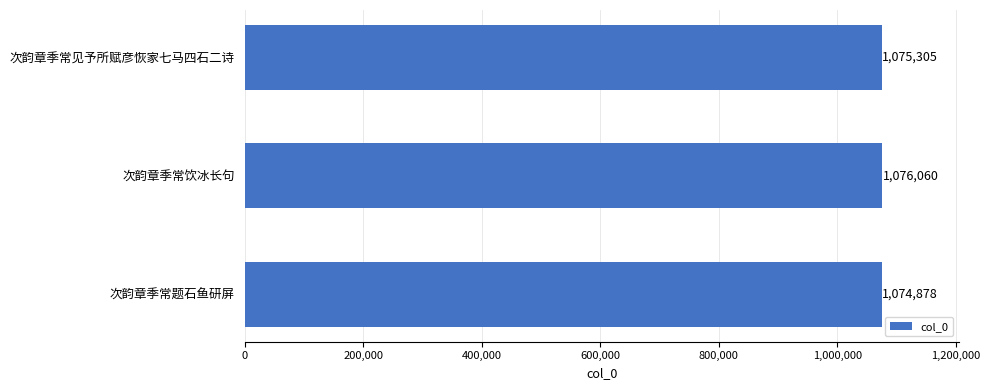

Is it true that the value at 次韵章季常题石鱼研屏 is 1627298?

False